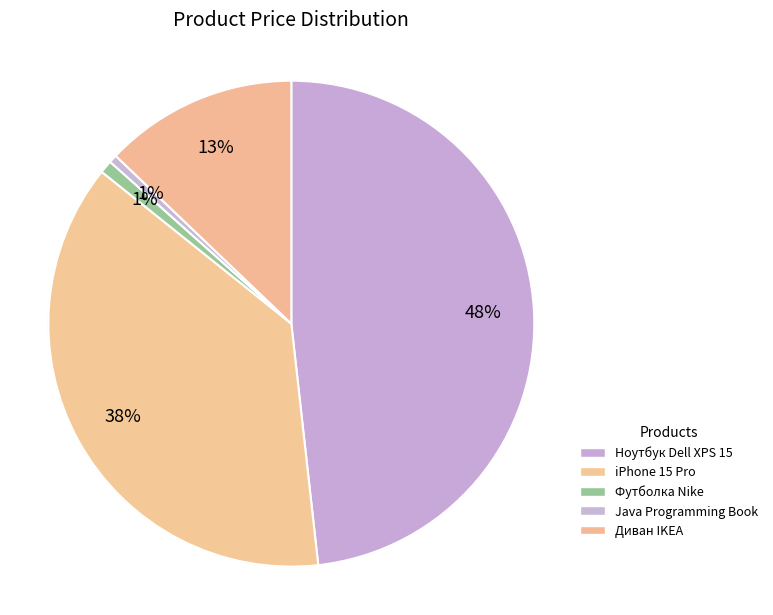

Is it true that Диван IKEA is 1% of the pie?

False